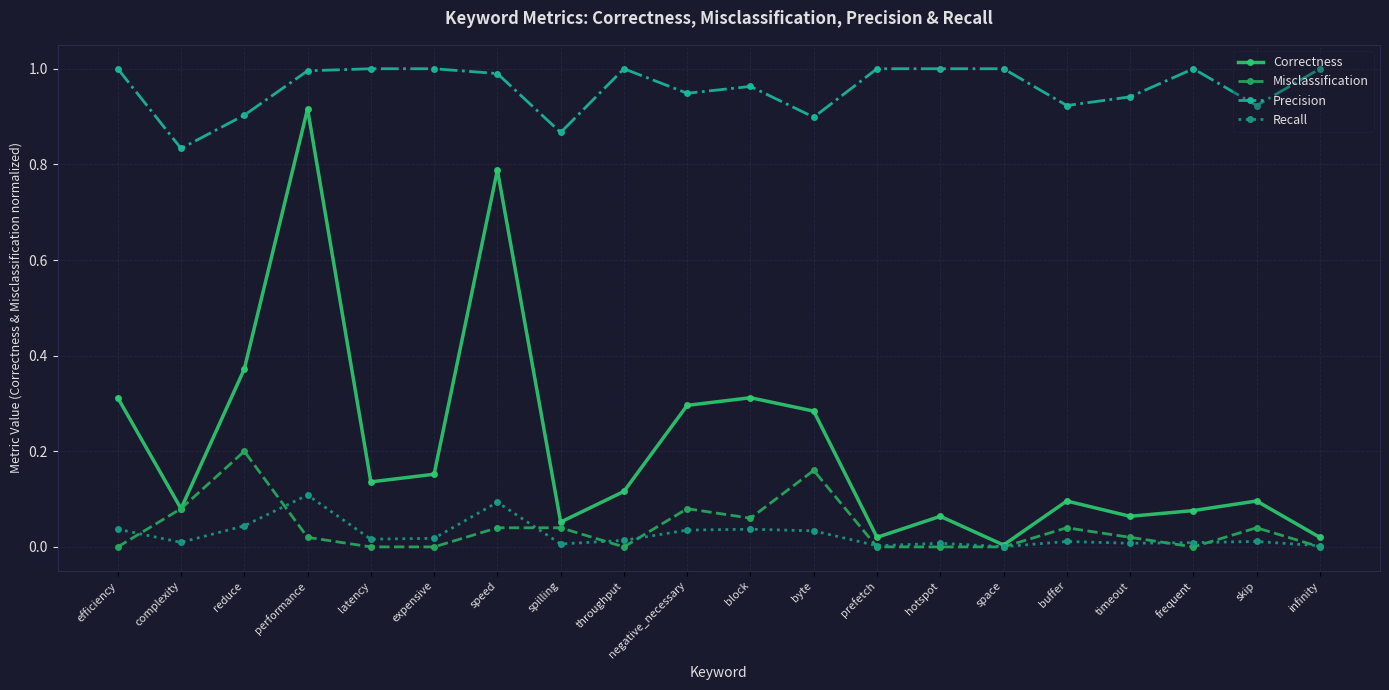

True or false: Precision and Correctness intersect in this chart.

False